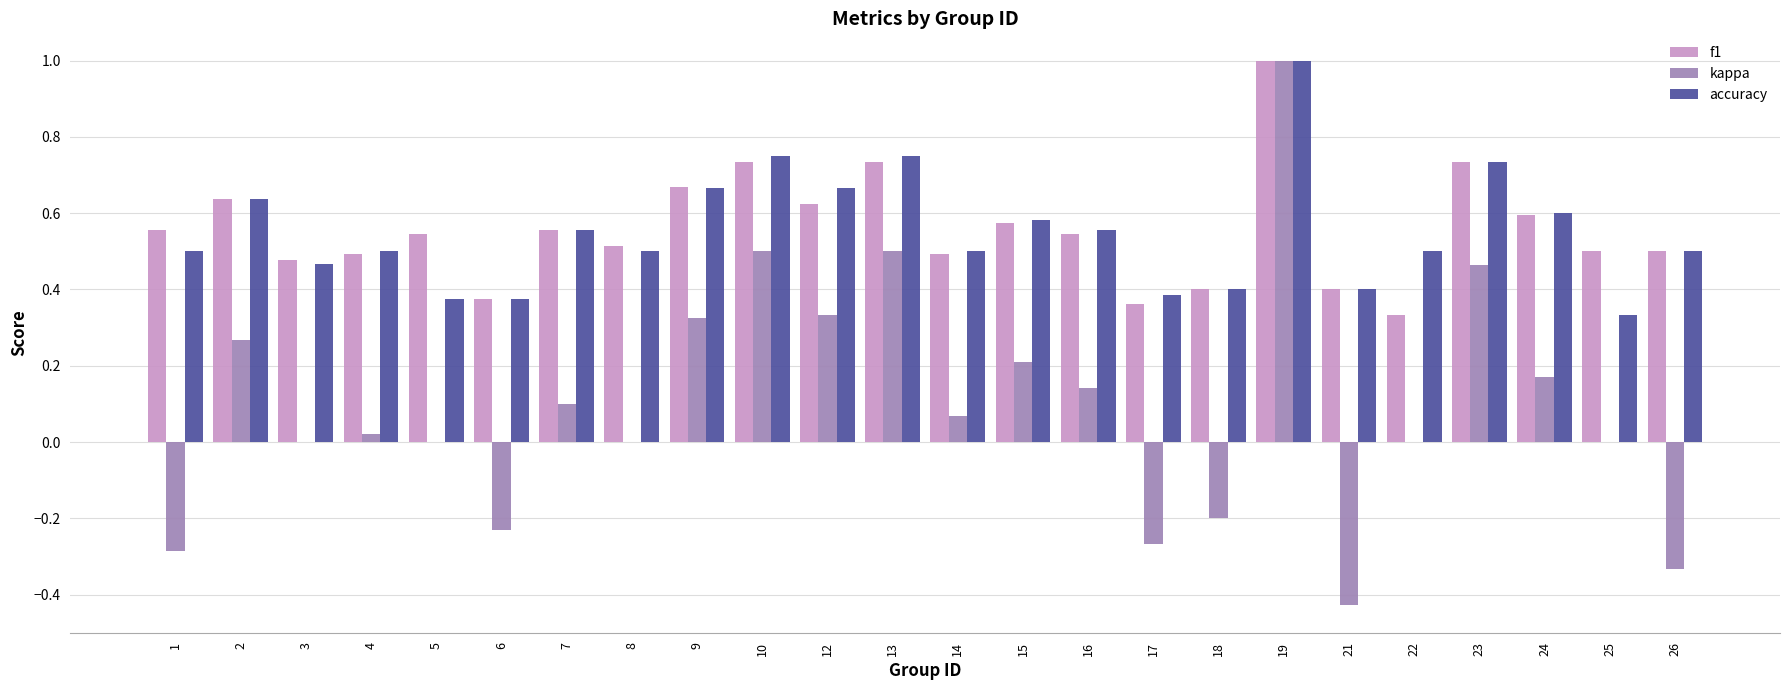

Which category has the highest value in the accuracy series?

19